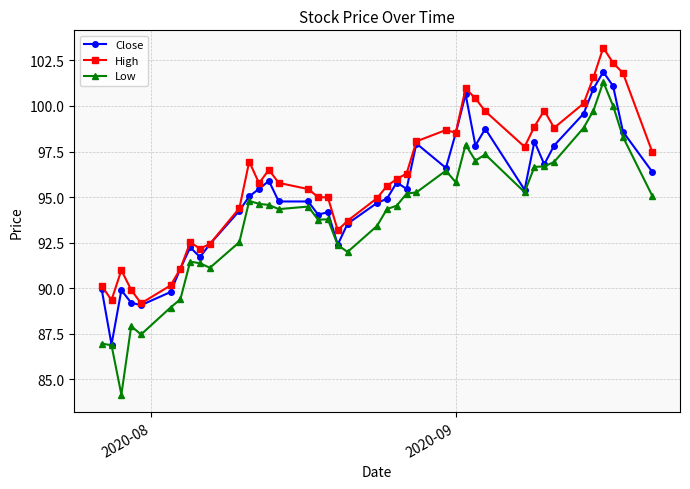

What is the value of the Low point at the 30th from the left?

97.3